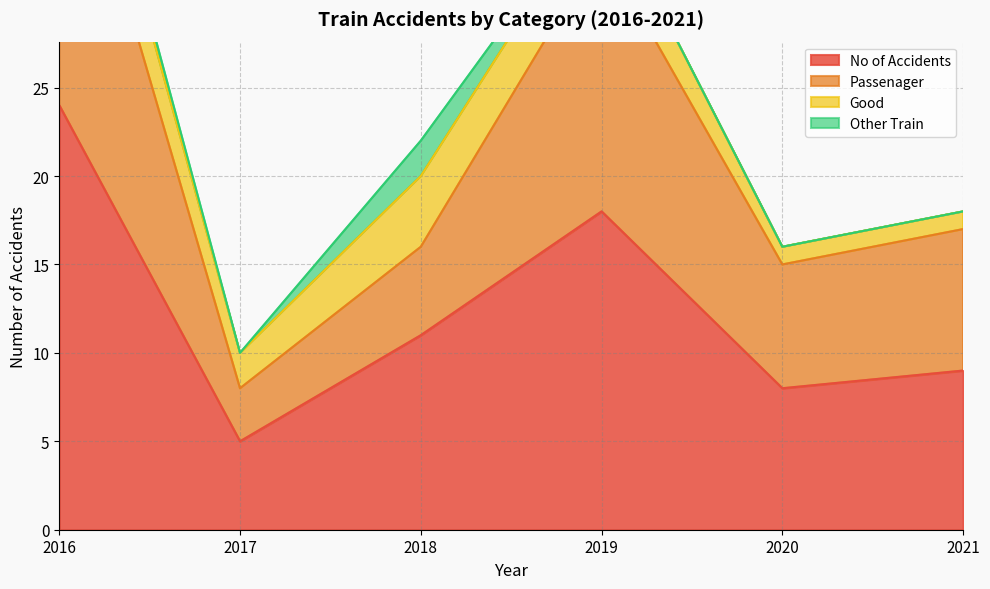

Is the value of Passenager at 2016 greater than the value of No of Accidents at 2020?

Yes